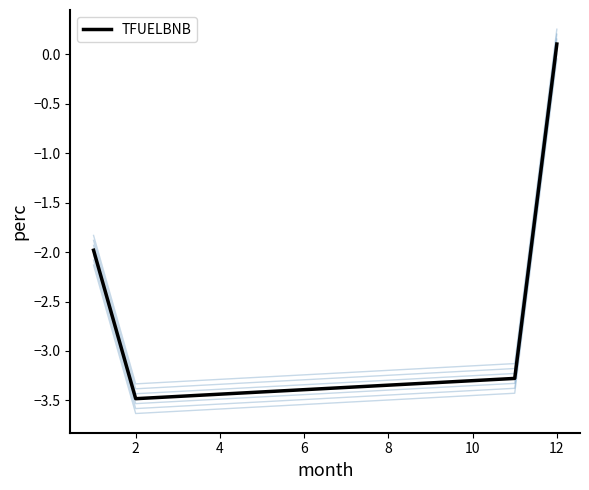

What is the value of the 4th point from the left?

0.1